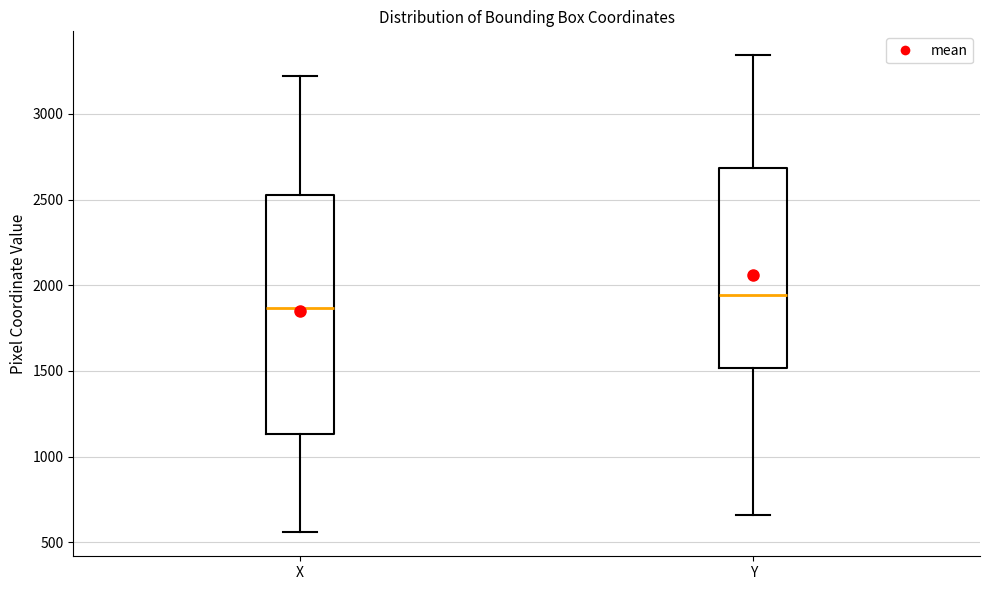

Reading left to right, transcribe this box plot: for each box, give where its median line is, the range the box spans, and where its two whiskers end, as read against the y-axis. The values are not printed on the chart, so give them approximately, as read against the axis.

X: median 1850, box 1150 to 2500, whiskers 550 to 3200
Y: median 1950, box 1500 to 2700, whiskers 650 to 3350